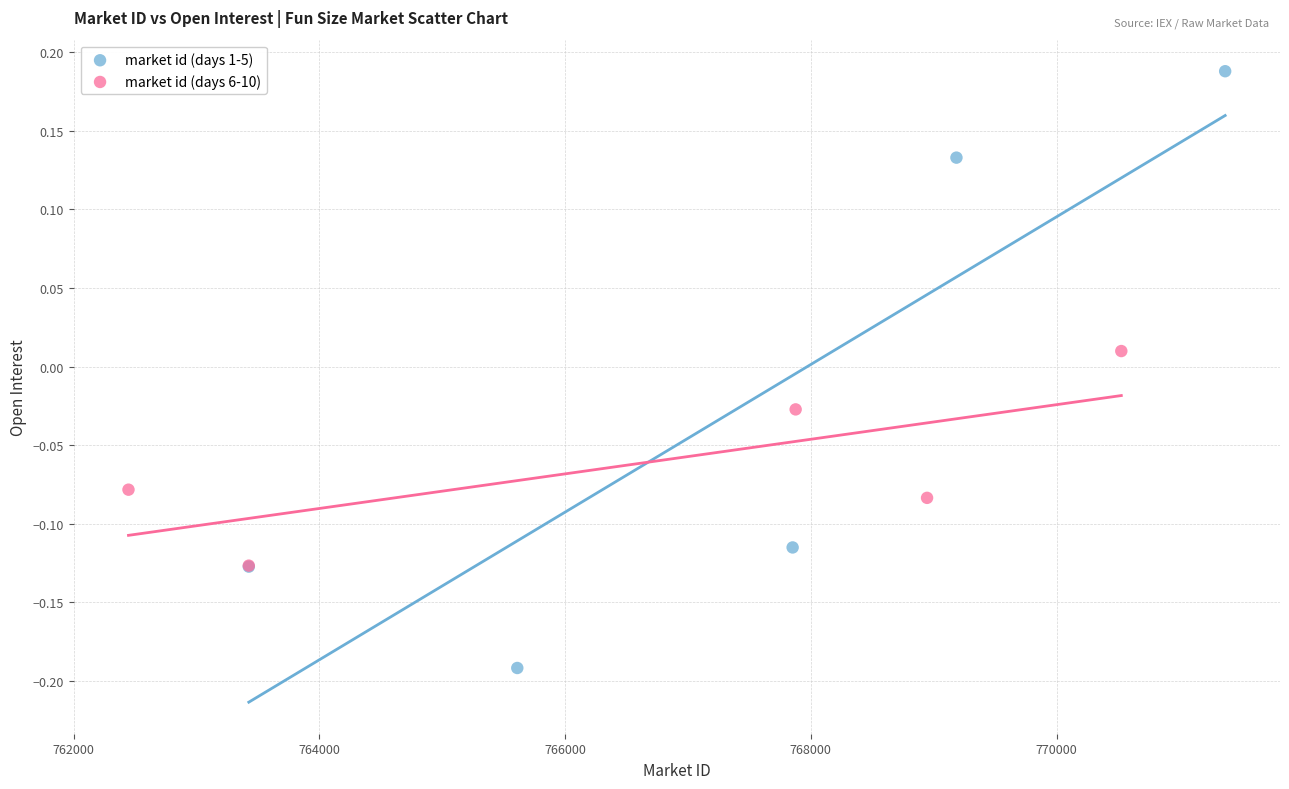

What are all the series names shown in the legend?

market id (days 1-5), market id (days 6-10)